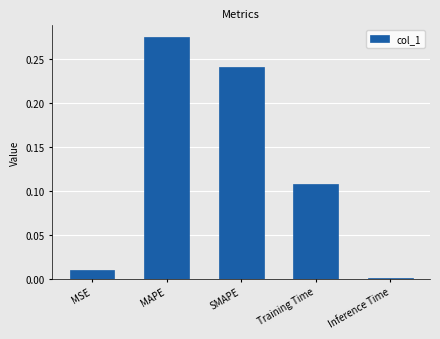

The value at MSE is 0.0. True or false?

True